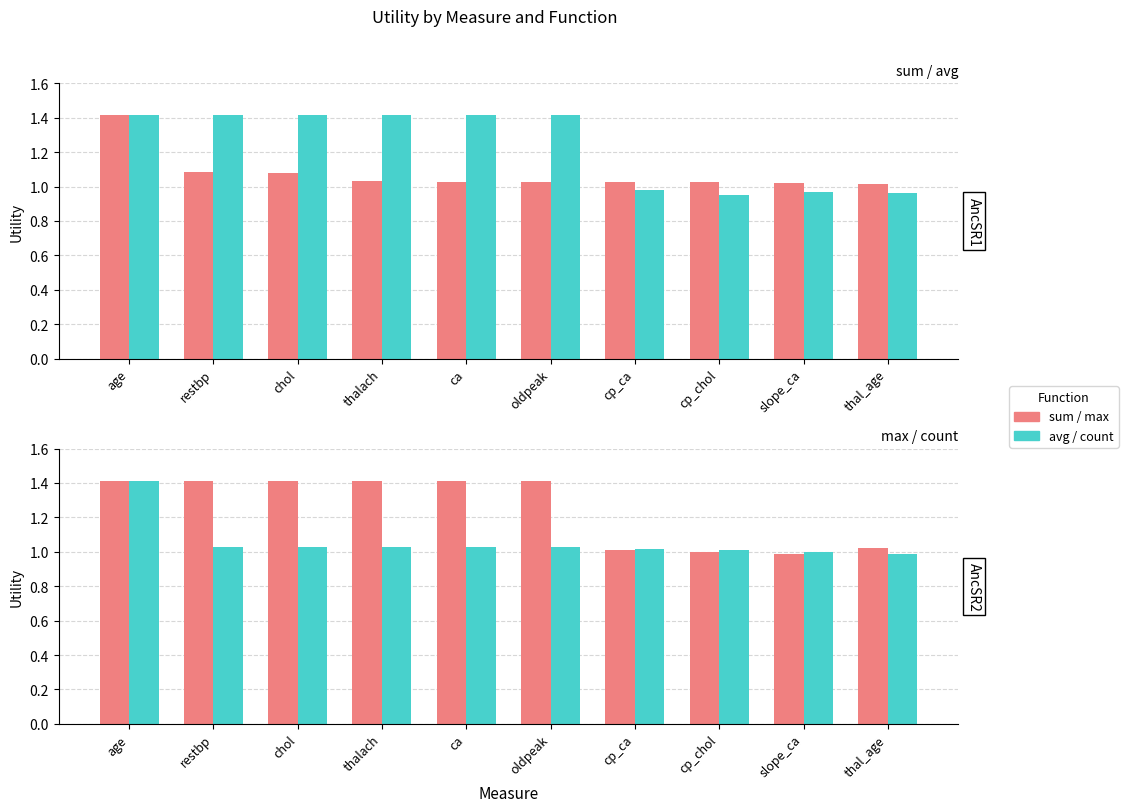

List the labels in order of max value, largest first.

age, restbp, chol, thalach, ca, oldpeak, thal_age, cp_ca, cp_chol, slope_ca